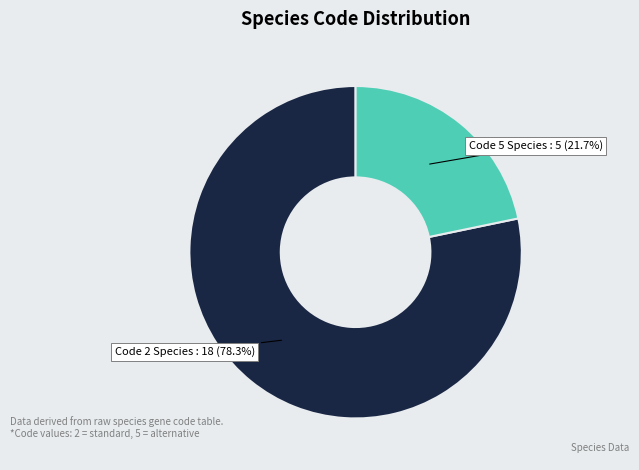

Does any single category account for the majority?

Yes